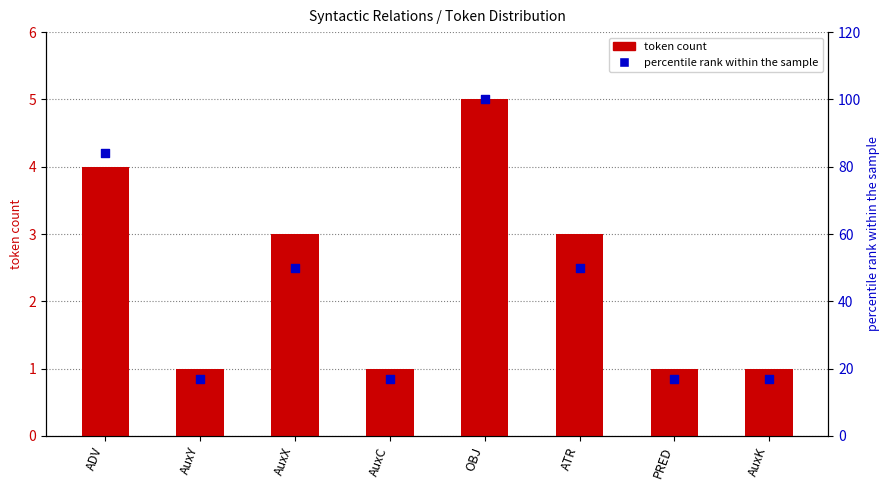

Which series has the widest spread of Y values?

percentile rank within the sample